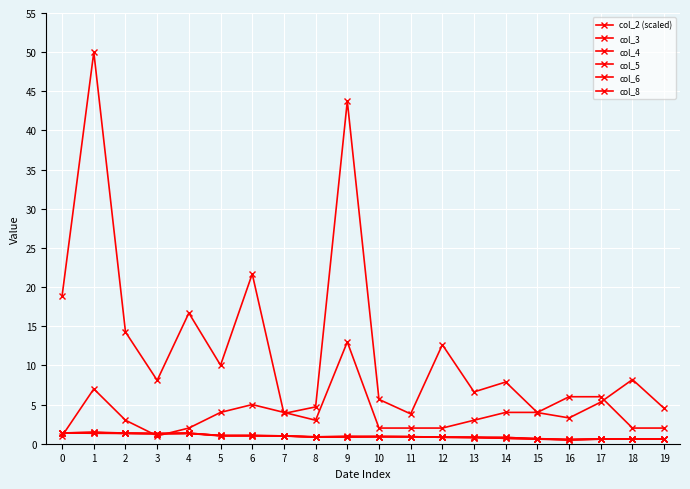

Is this an area chart (filled region under the line)?

No